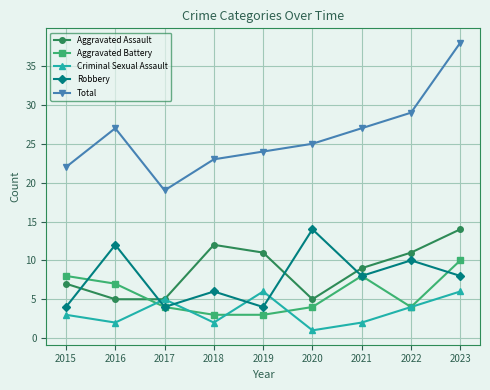

Is the value of Criminal Sexual Assault at 2022 greater than the value of Robbery at 2021?

No